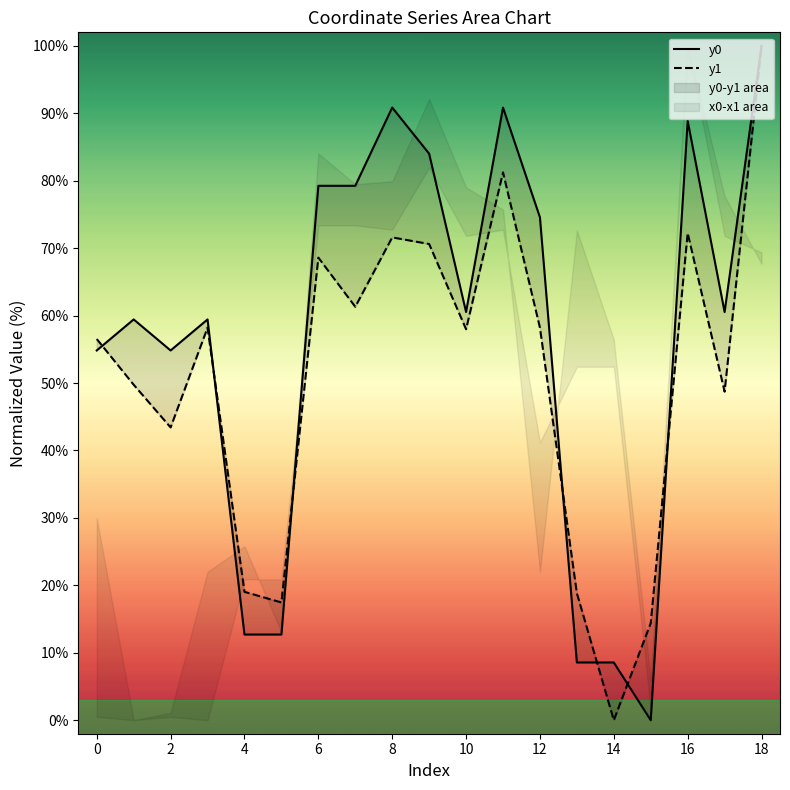

List the series in order of their peak value, highest first.

y0, y1